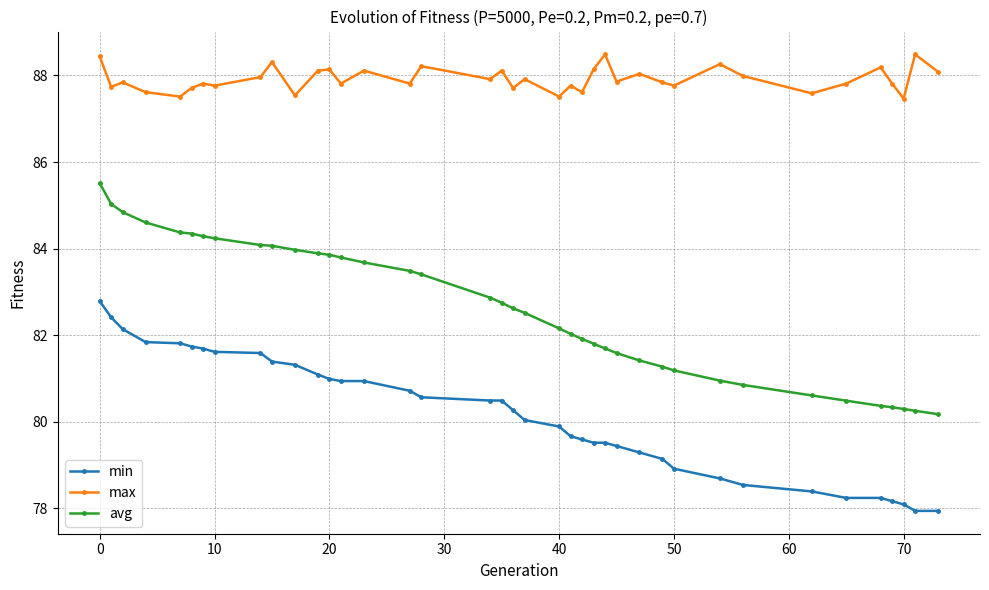

What is the lowest value of the min series?

77.9